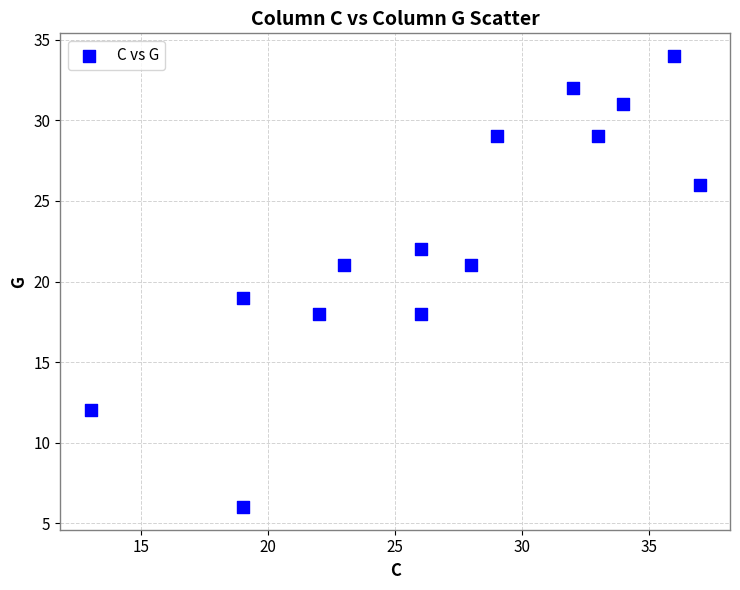

What is the range of X values (max minus min)?

24